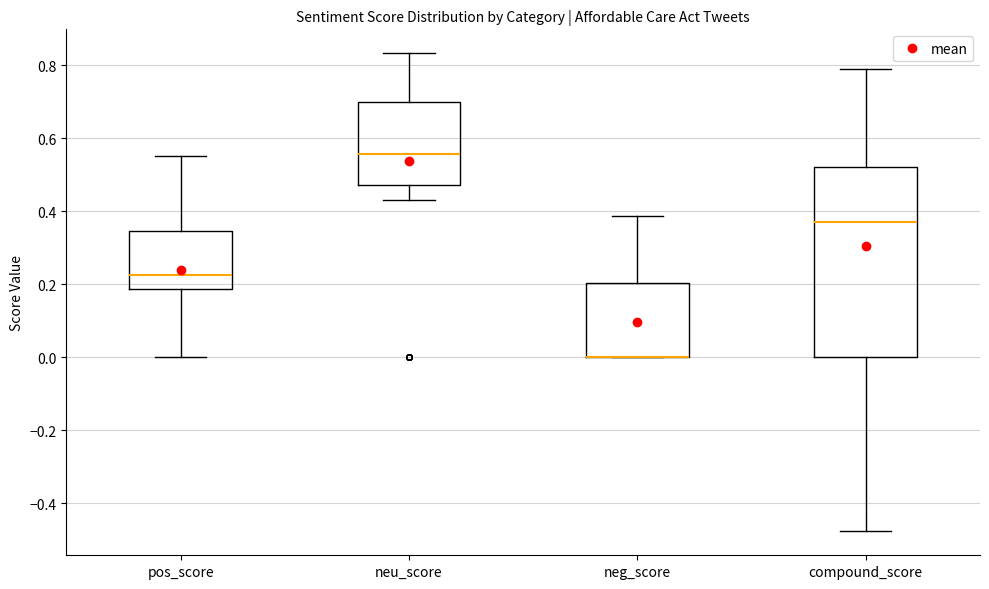

Reading left to right, read every box against the y-axis: the position of its median line, the range the box covers, and the ends of its whiskers. The values are not printed on the chart, so give them approximately, as read against the axis.

pos_score: median 0.22, box 0.18 to 0.34, whiskers 0.00 to 0.56
neu_score: median 0.56, box 0.48 to 0.70, whiskers 0.44 to 0.84
neg_score: median 0.00 (drawn on the box's lower edge), box 0.00 to 0.20, whiskers 0.00 to 0.38
compound_score: median 0.36, box 0.00 to 0.52, whiskers -0.48 to 0.80